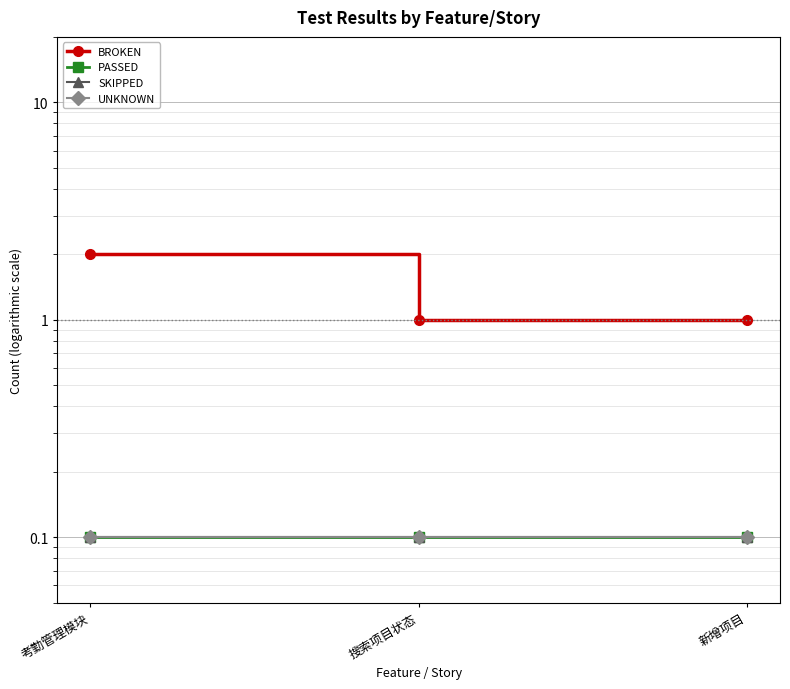

Which series has the largest total across all categories?

BROKEN